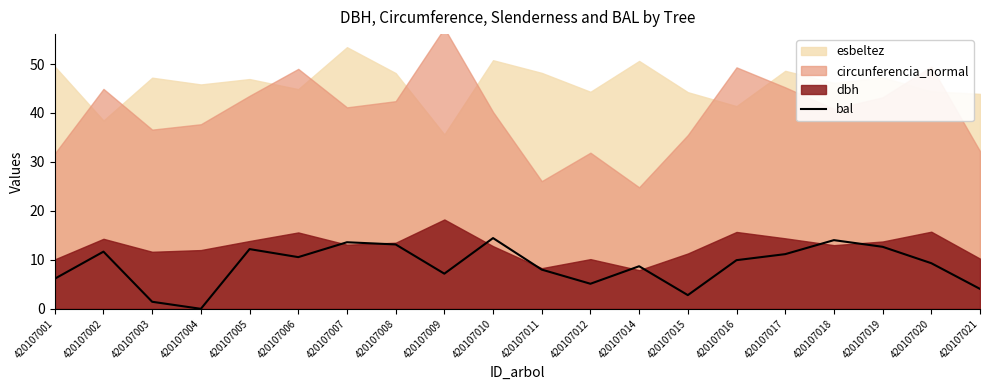

The bal series shows 14.9 at 420107016. True or false?

False